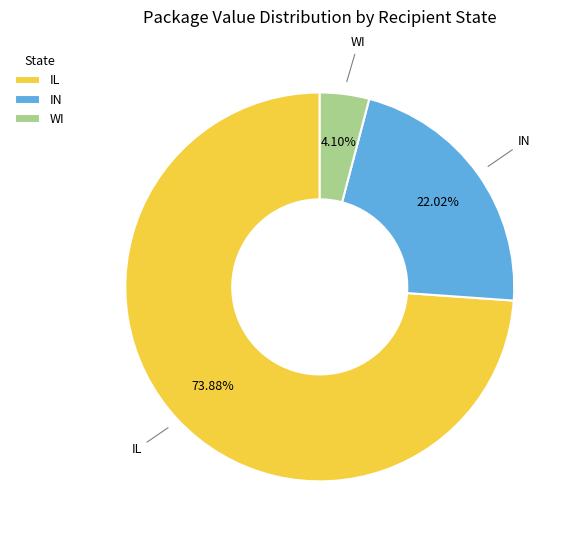

What percentage is NOT represented by IL?

26.1%